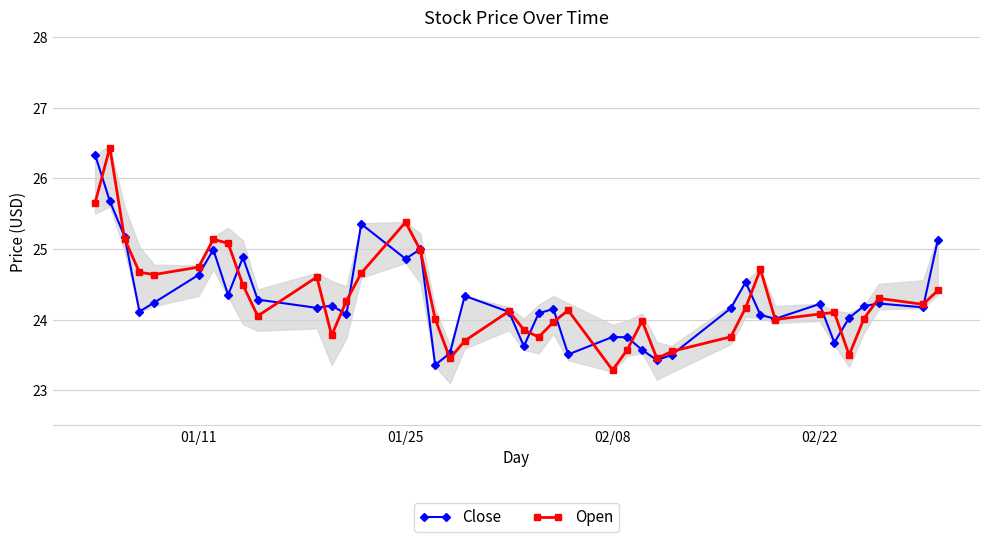

True or false: Close has more than 1 interior local peaks.

True